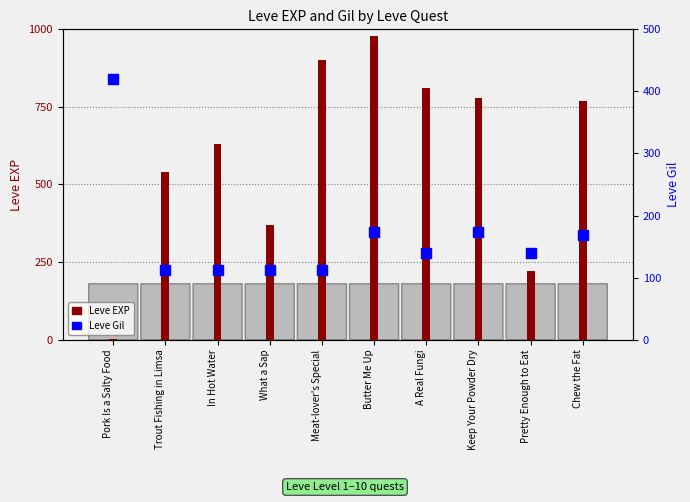

Which series has the largest Y range (max minus min)?

Leve EXP